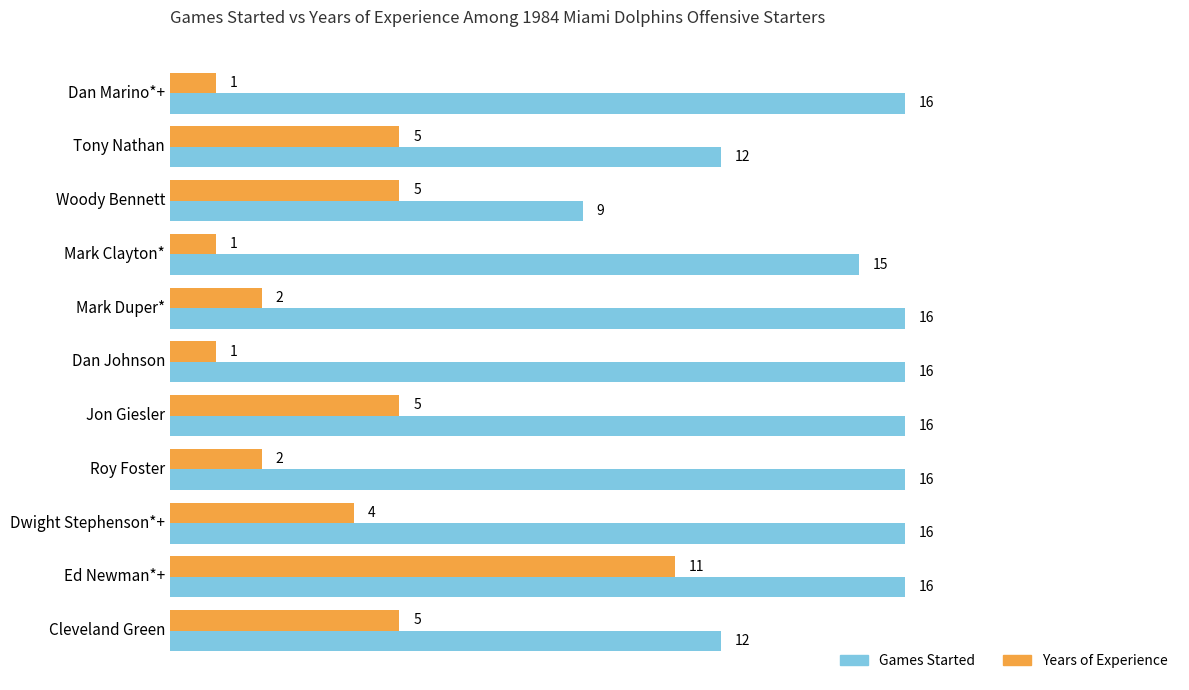

What is the difference between the maximum and second lowest values in the Years of Experience series?

10